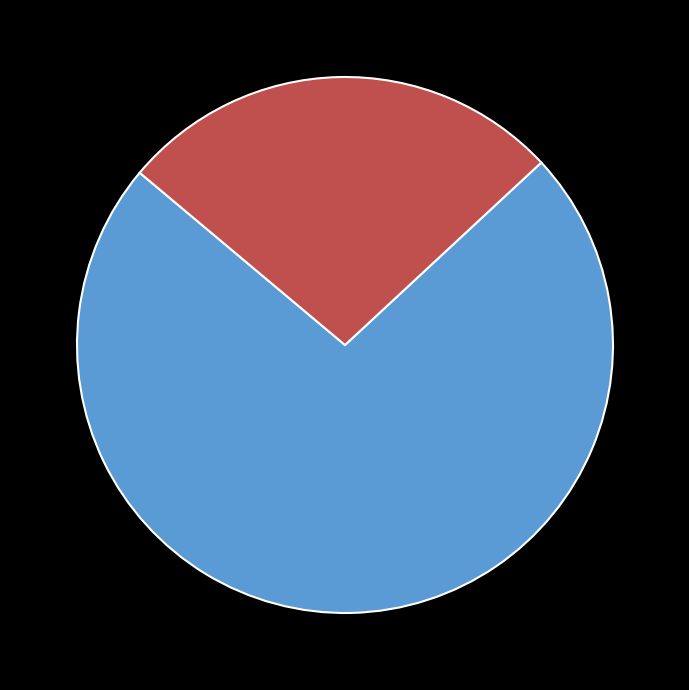

How many slices are in this pie chart?

2